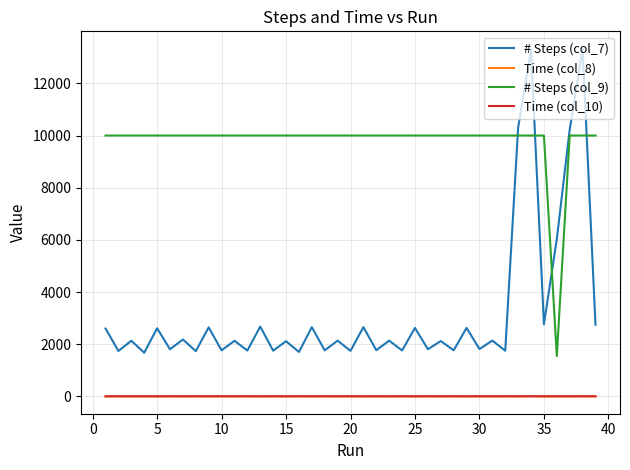

What are all the series names shown in the legend?

# Steps (col_7), Time (col_8), # Steps (col_9), Time (col_10)